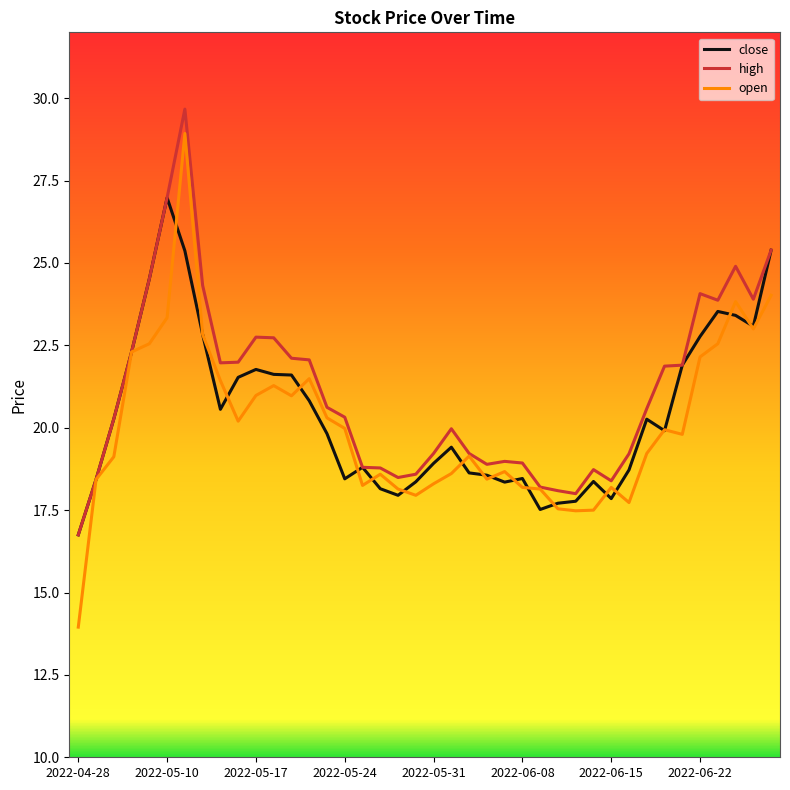

What is the maximum value shown in the chart?

29.7